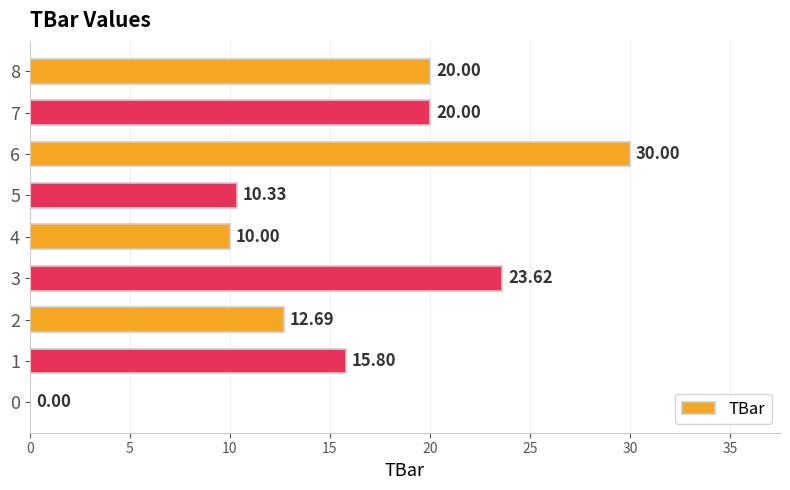

What is the sum of the values at 4 and 8?

30.0